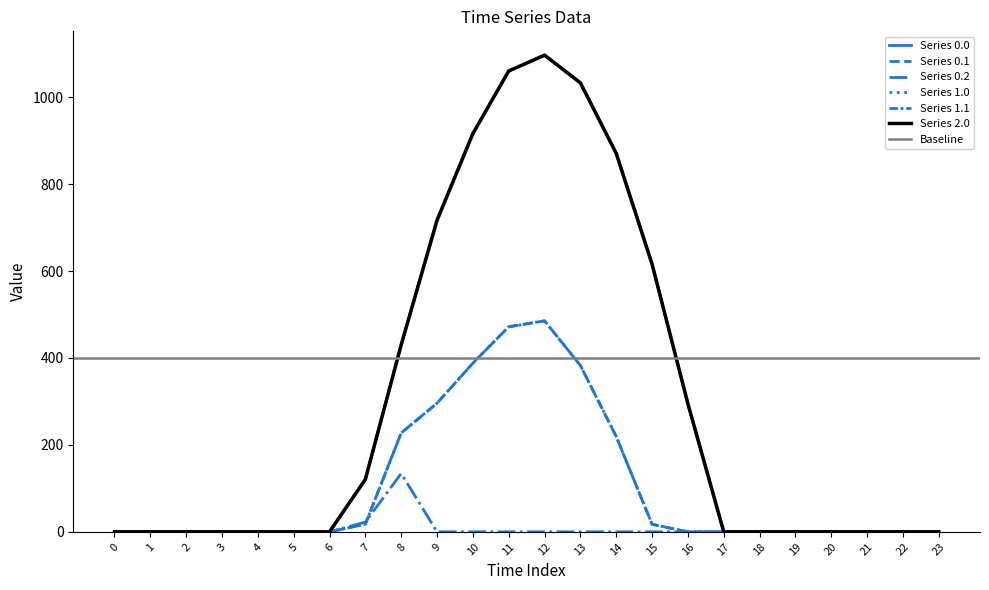

What is the difference between the maximum and minimum values in the Series 2.0 series?

1096.7